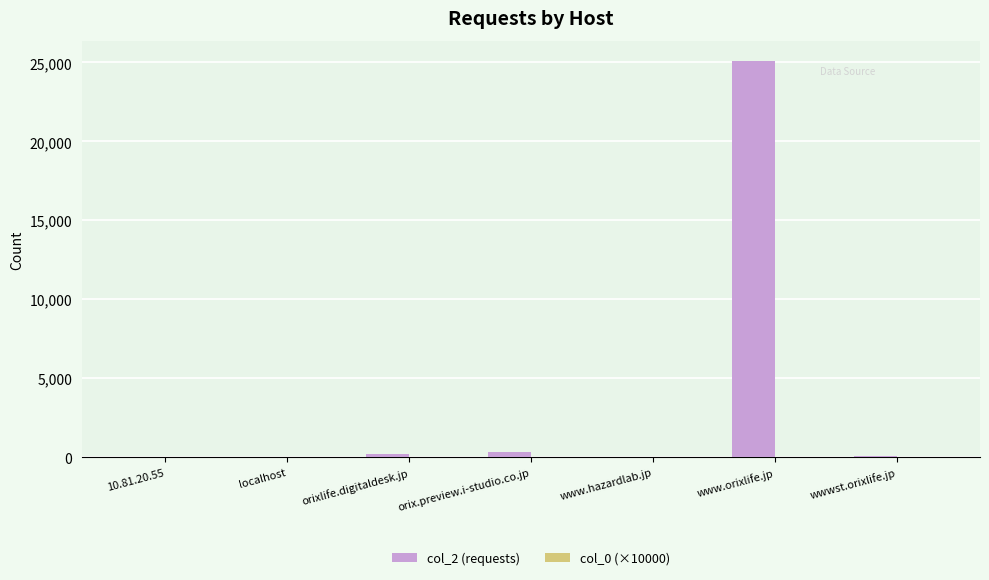

At which category is the sum across all series the highest?

www.orixlife.jp